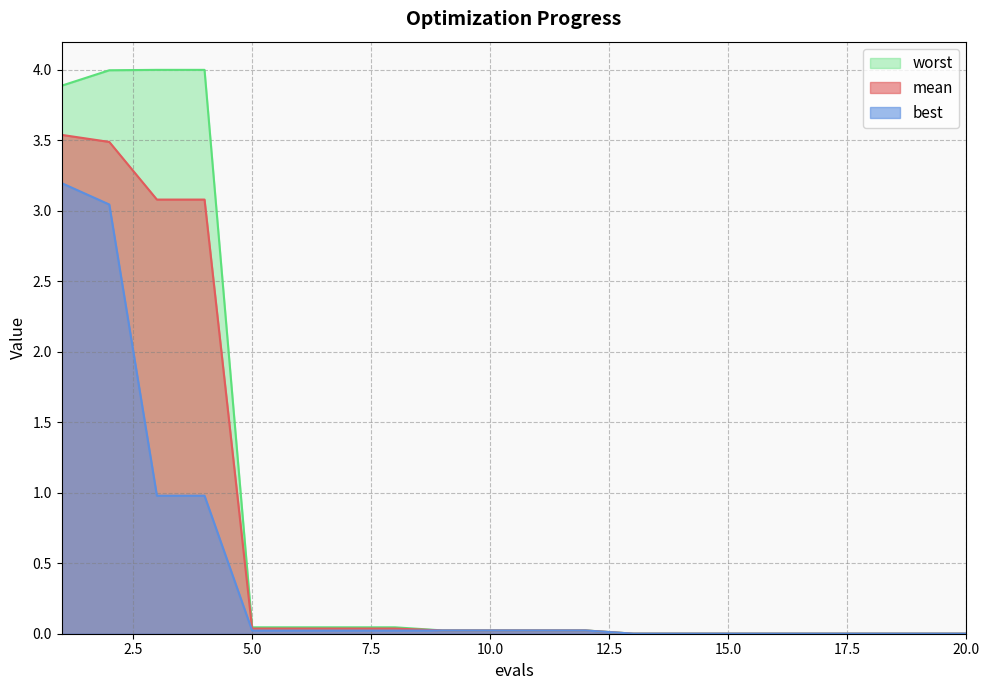

At which category is the sum across all series the highest?

1